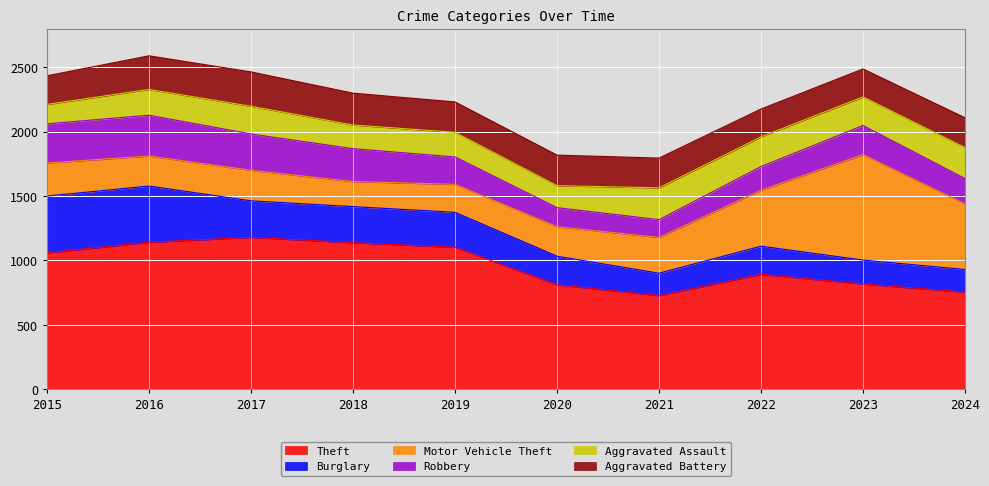

The value of Burglary at 2018 is 280. True or false?

True